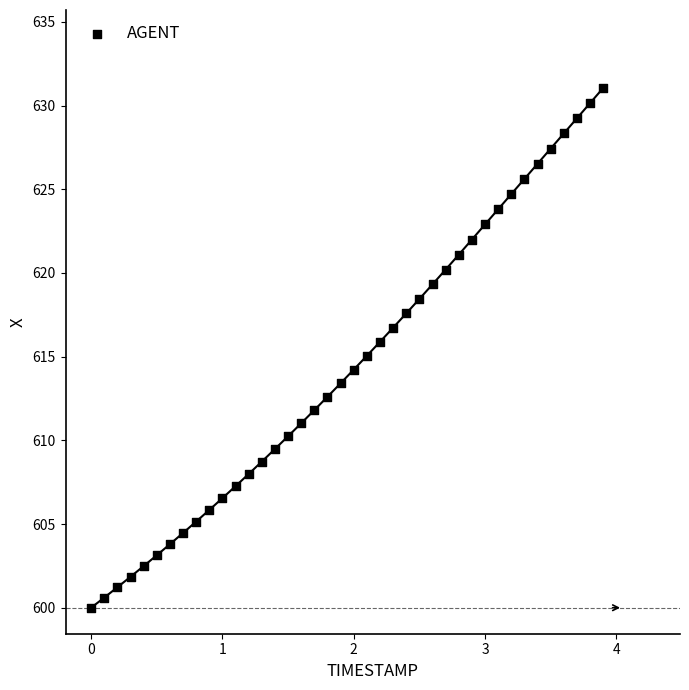

What is the range of X values (max minus min)?

3.9